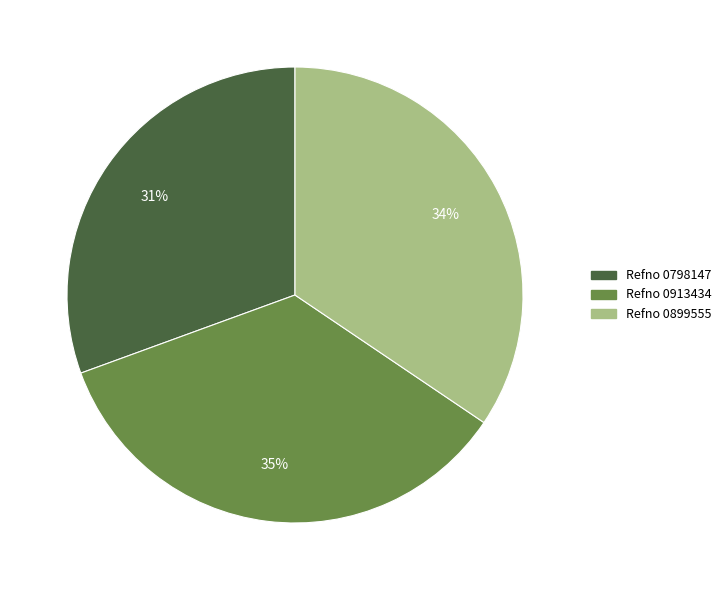

Is there any slice that represents more than half of the pie?

No